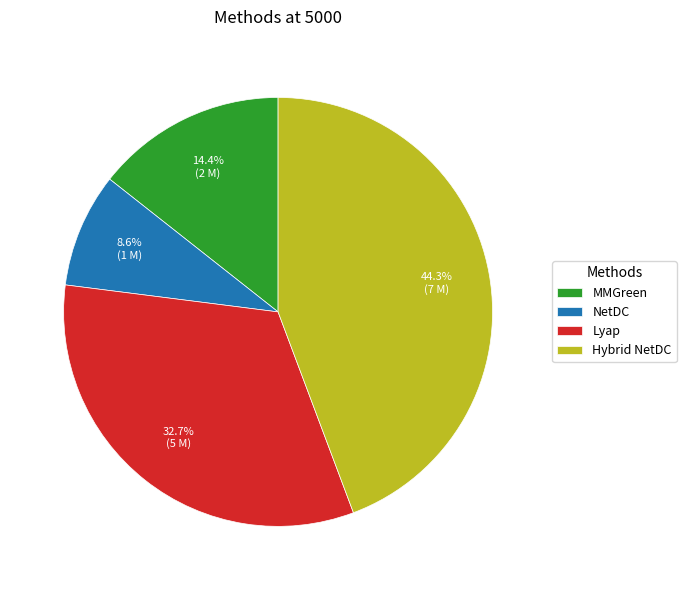

The Lyap slice represents 21% of the pie. True or false?

False